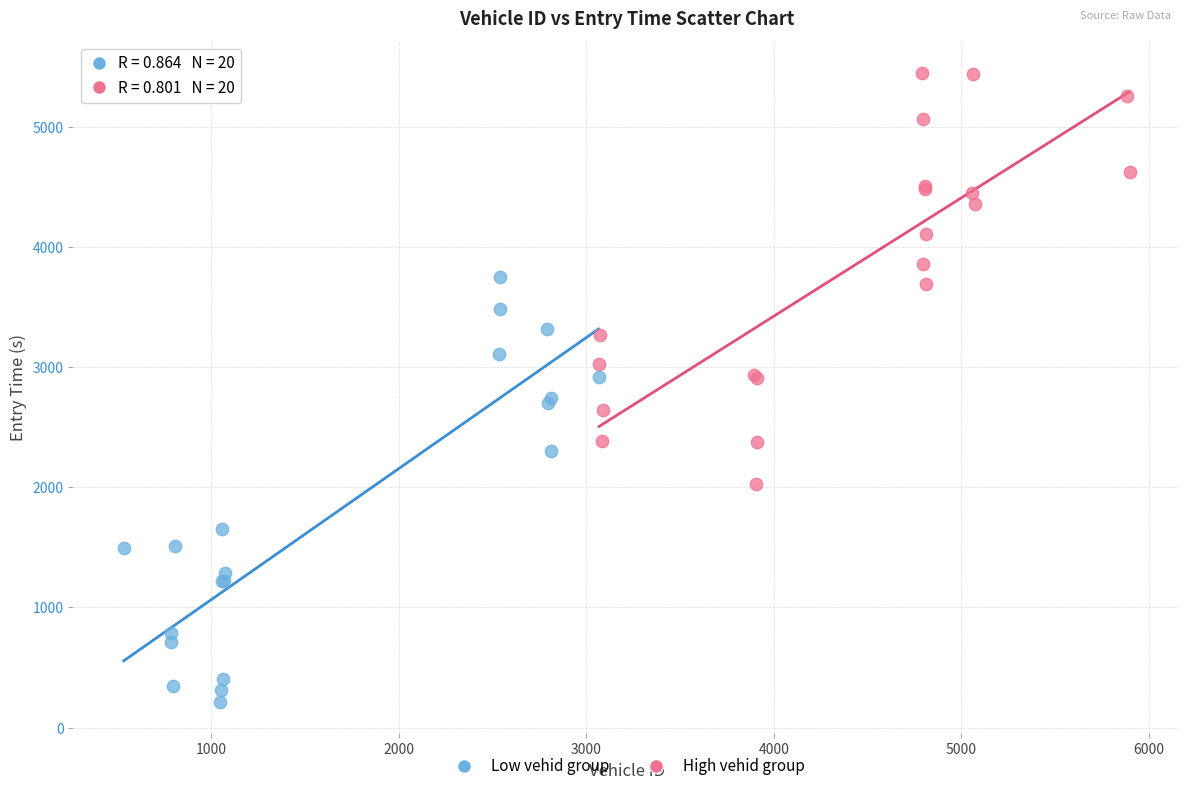

Which series reaches the maximum Y coordinate?

High vehid group